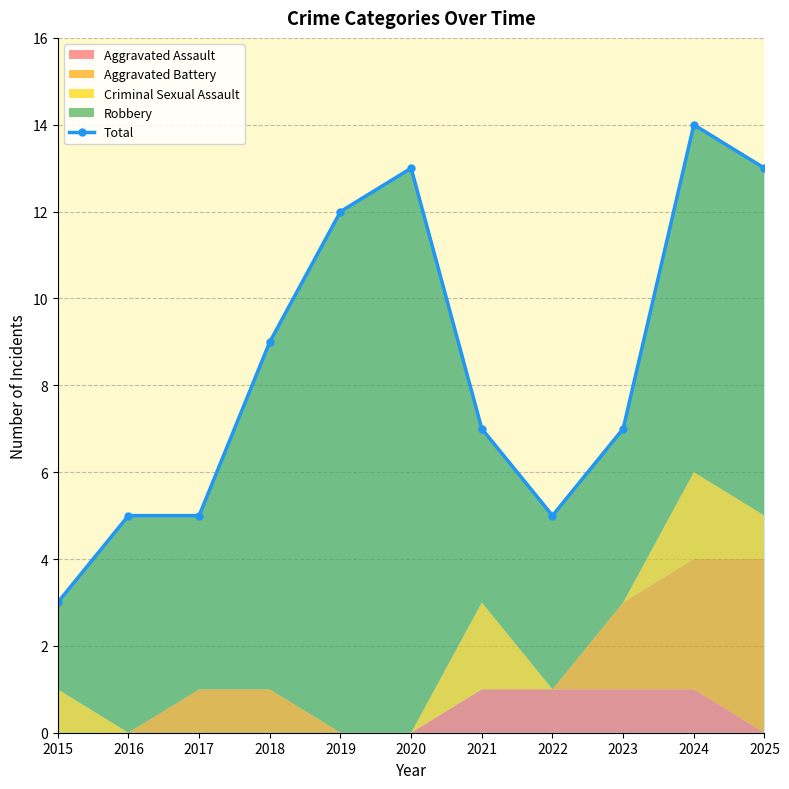

List the labels in order of value, smallest first.

2015, 2016, 2017, 2022, 2021, 2023, 2018, 2019, 2020, 2025, 2024